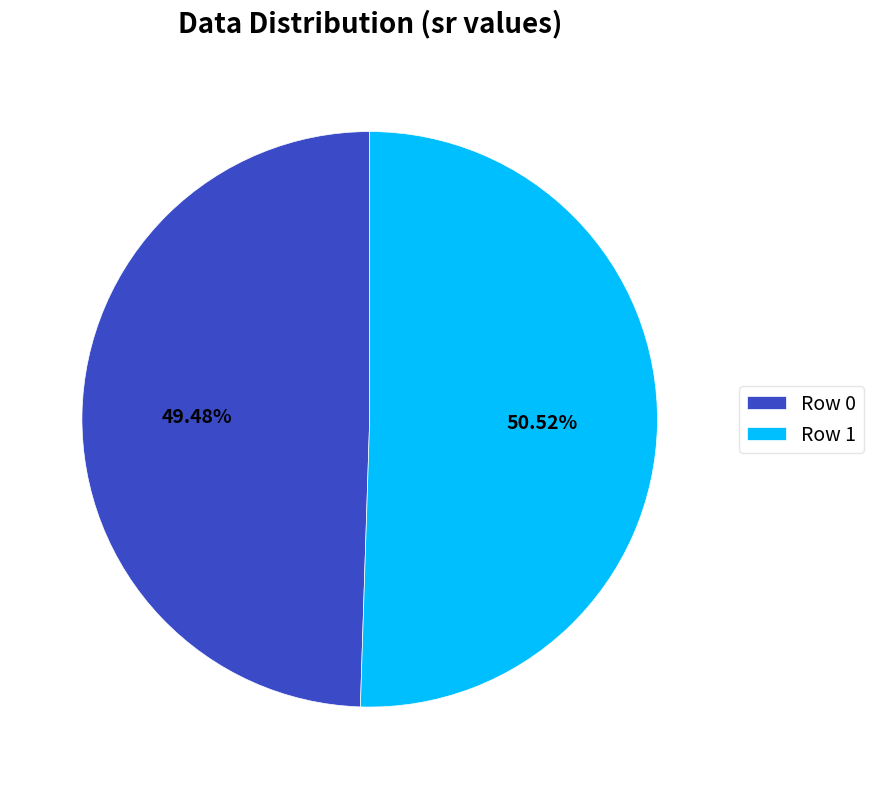

Do Row 0 and Row 1 together represent more than half of the pie?

Yes